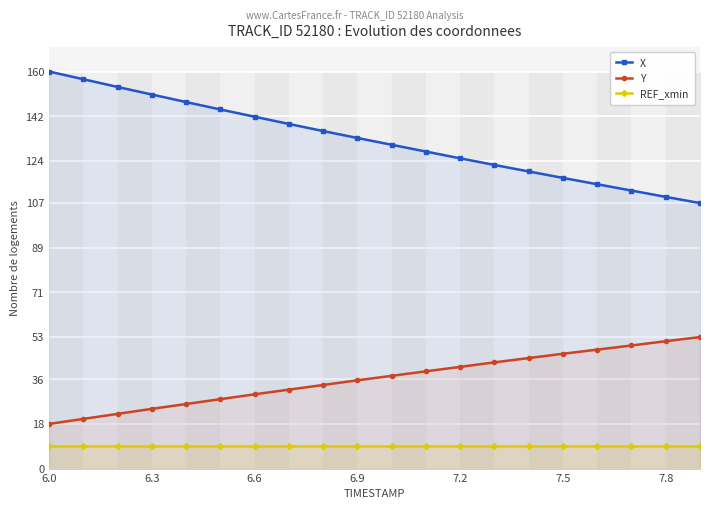

True or false: X and Y cross at least once.

False